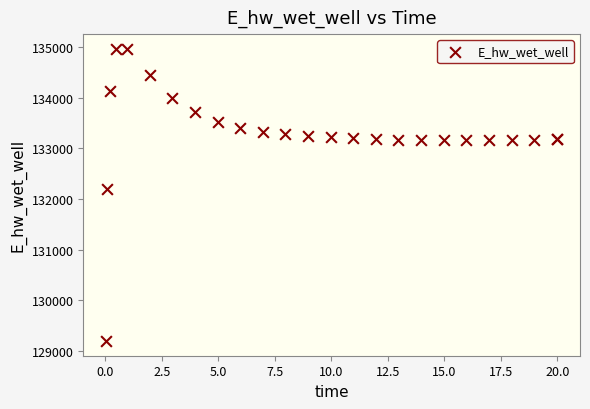

What Y value in the scatter plot is closest to 132080?

132207.0